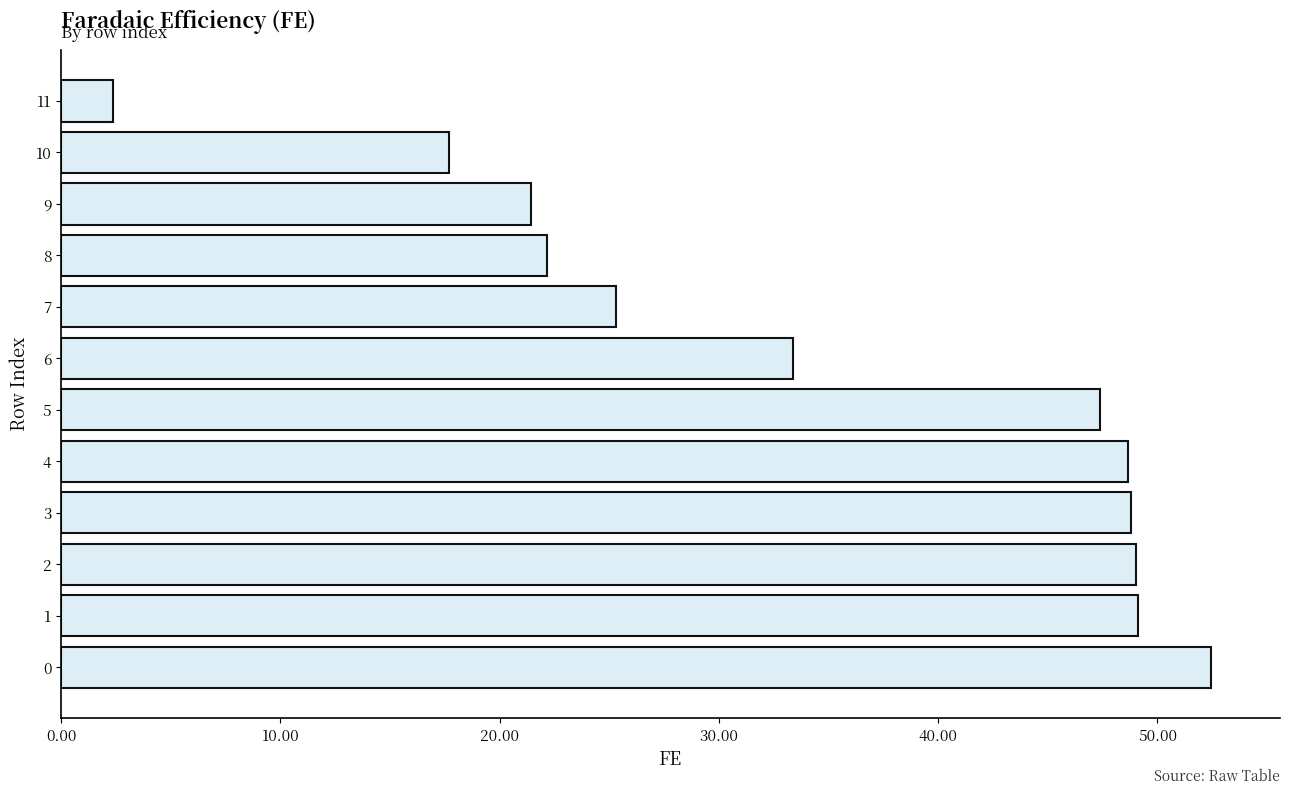

What is the difference between the maximum and minimum values?

50.1